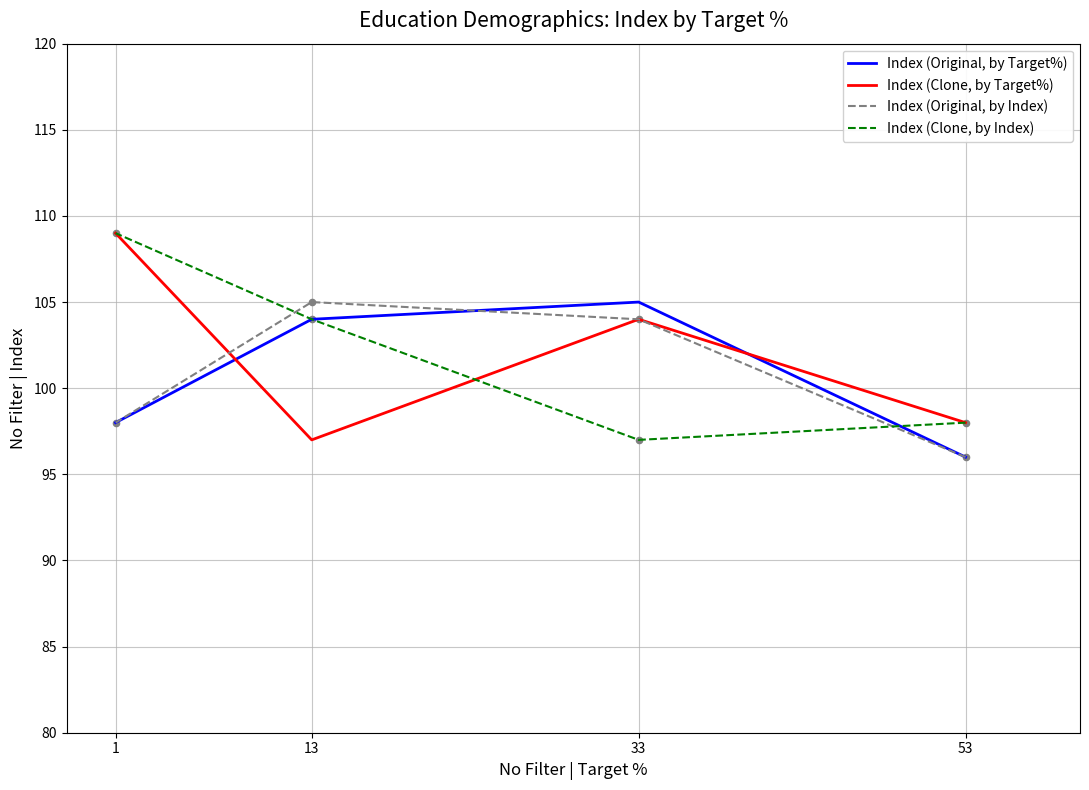

Which series has the widest spread of Y values?

Index (Clone, by Target%)